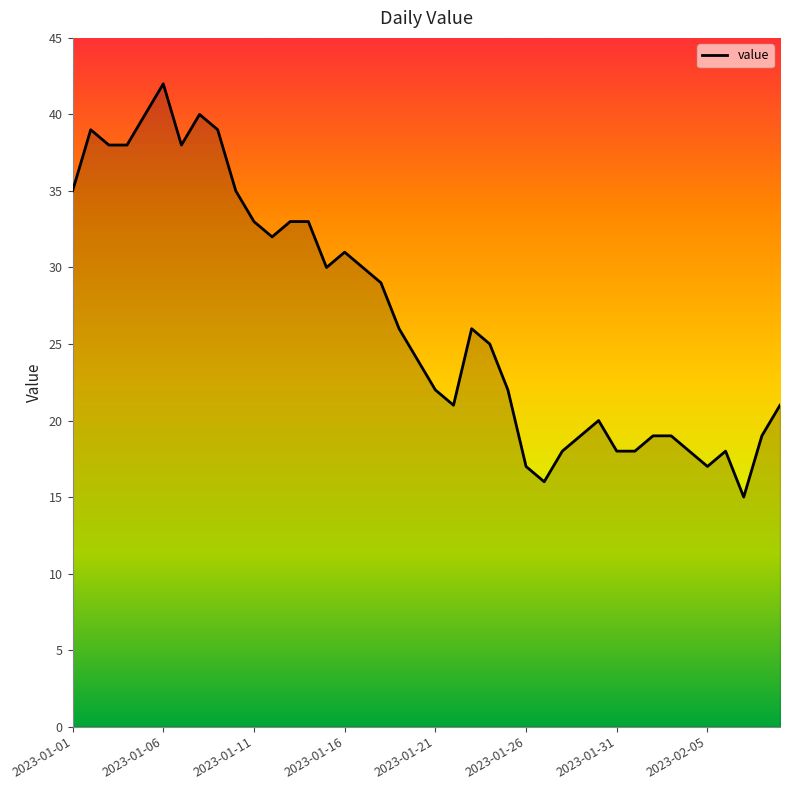

What is the sum of all values?

1073